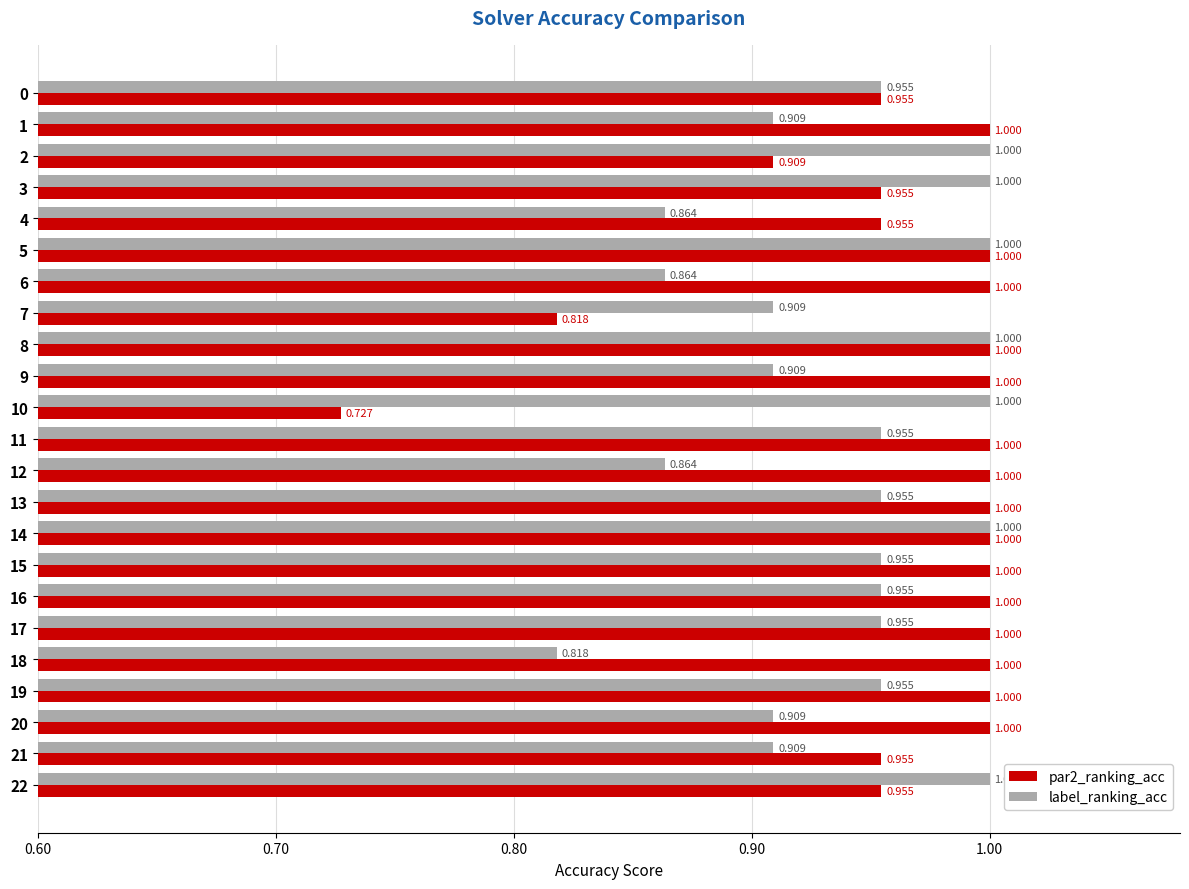

Is the value of label_ranking_acc at 12 greater than the value of par2_ranking_acc at 9?

No